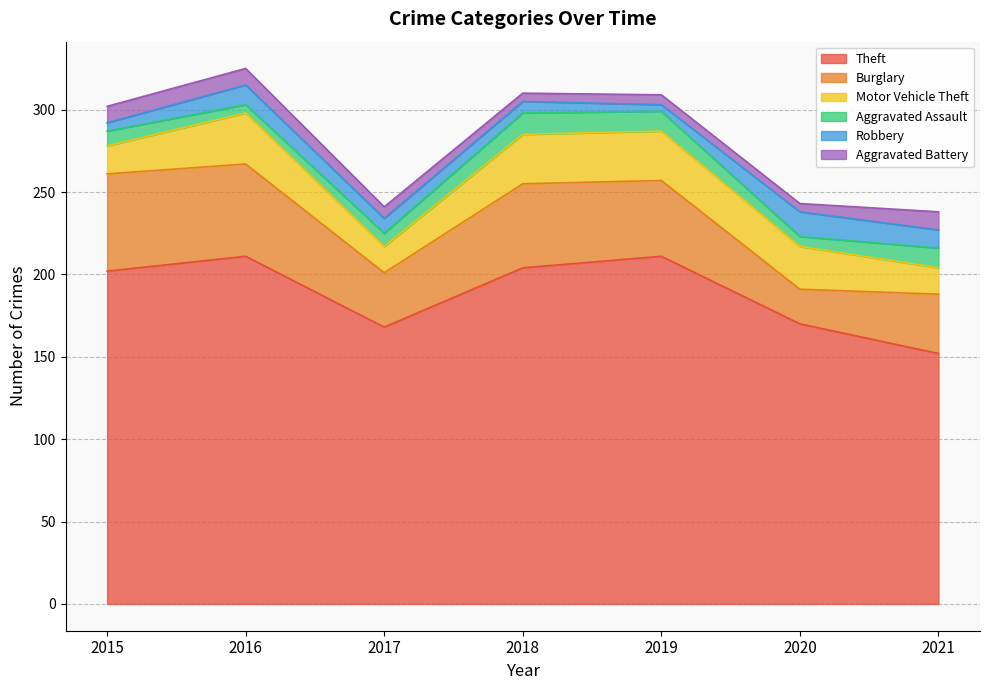

The value of Aggravated Battery at 2018 is 5. True or false?

True